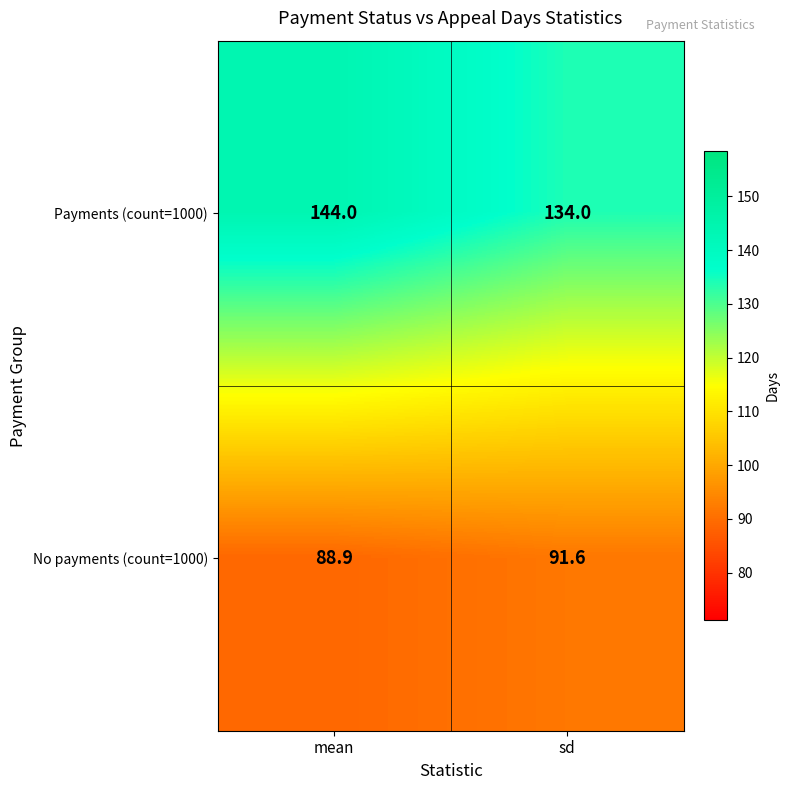

Reading left to right, list all the values displayed in this chart.

Payments (count=1000): 144.0	134.0
No payments (count=1000): 88.9	91.6